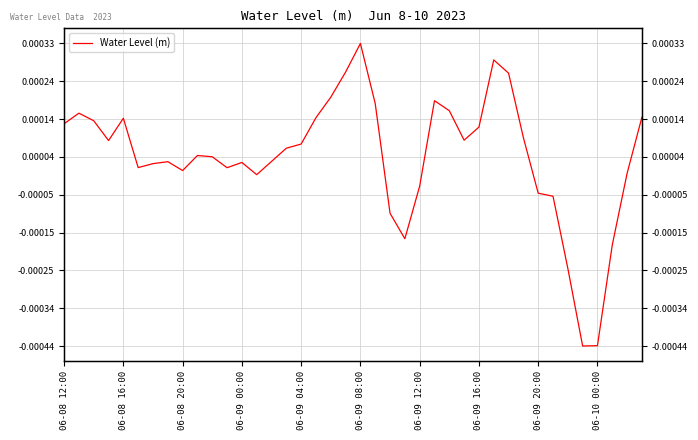

The value at 06-08 20:00 is 0.0. True or false?

False